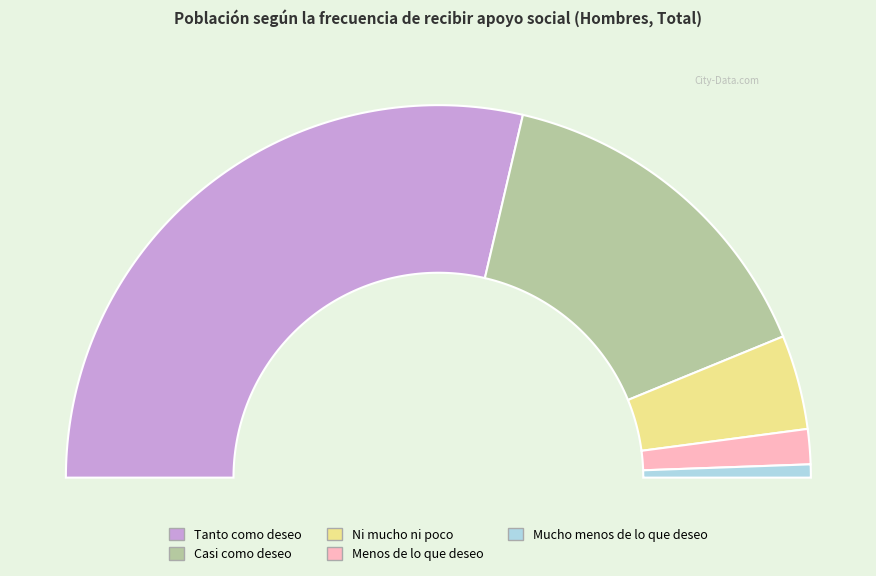

What portion of the pie excludes Tanto como deseo?

42.7%